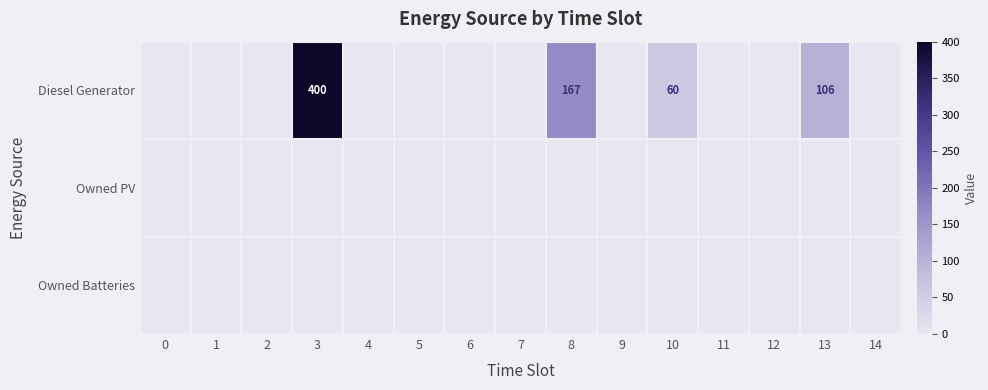

At which category is the sum across all series the highest?

3